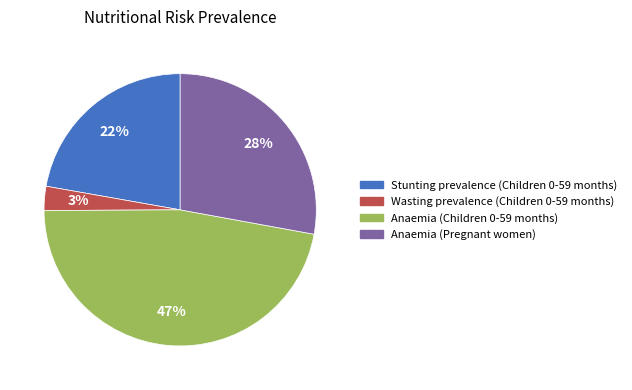

What percentage is the Anaemia (Pregnant women) slice, to the nearest percent?

28%